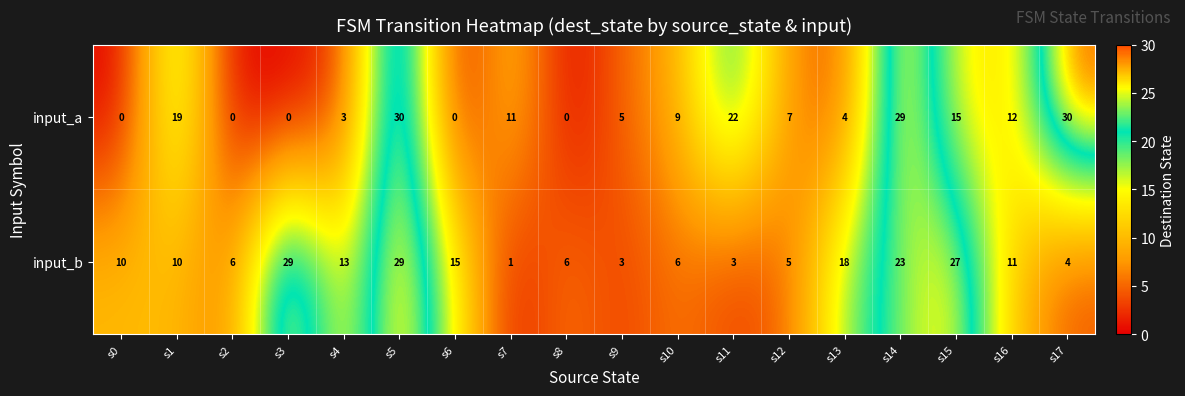

What is the greatest value displayed?

30